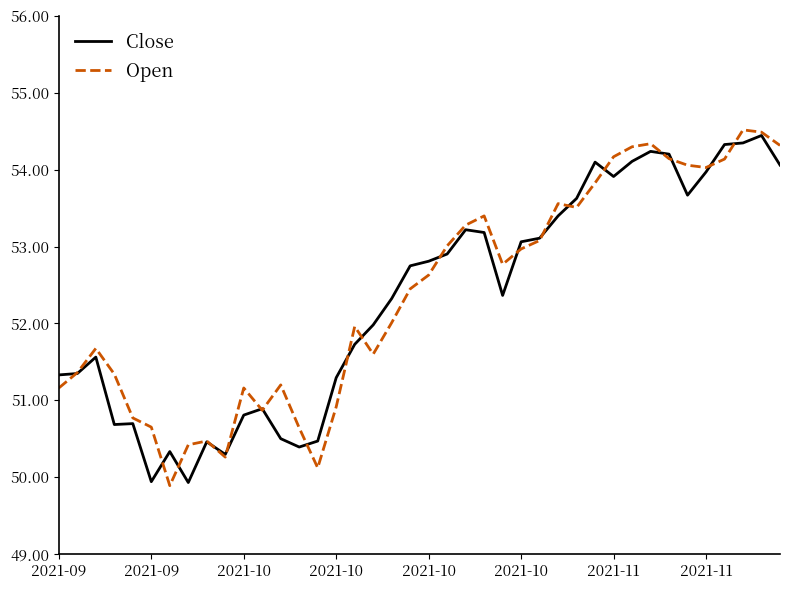

What is the highest value of the Open series?

54.5